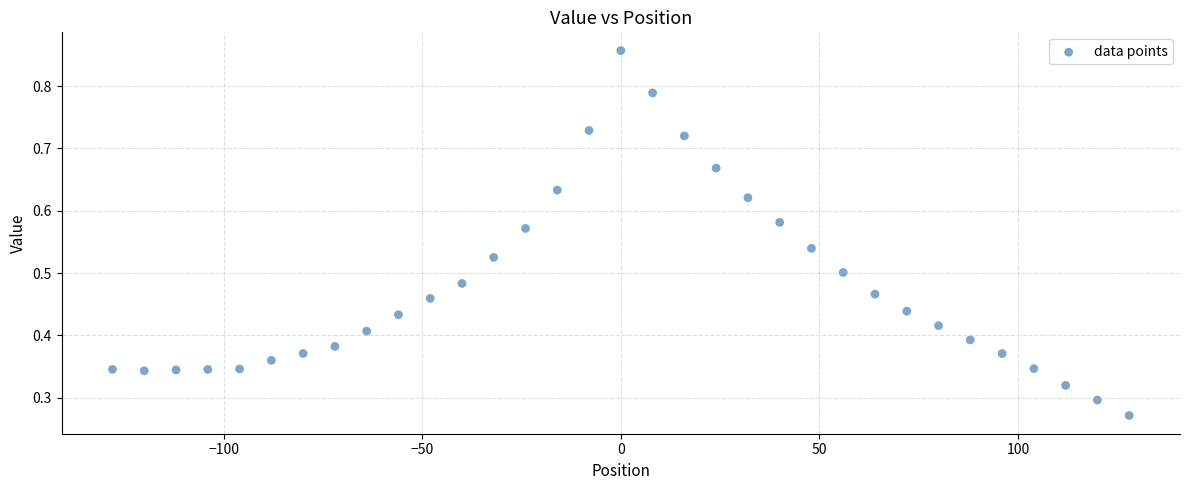

What is the range of X values (max minus min)?

256.0